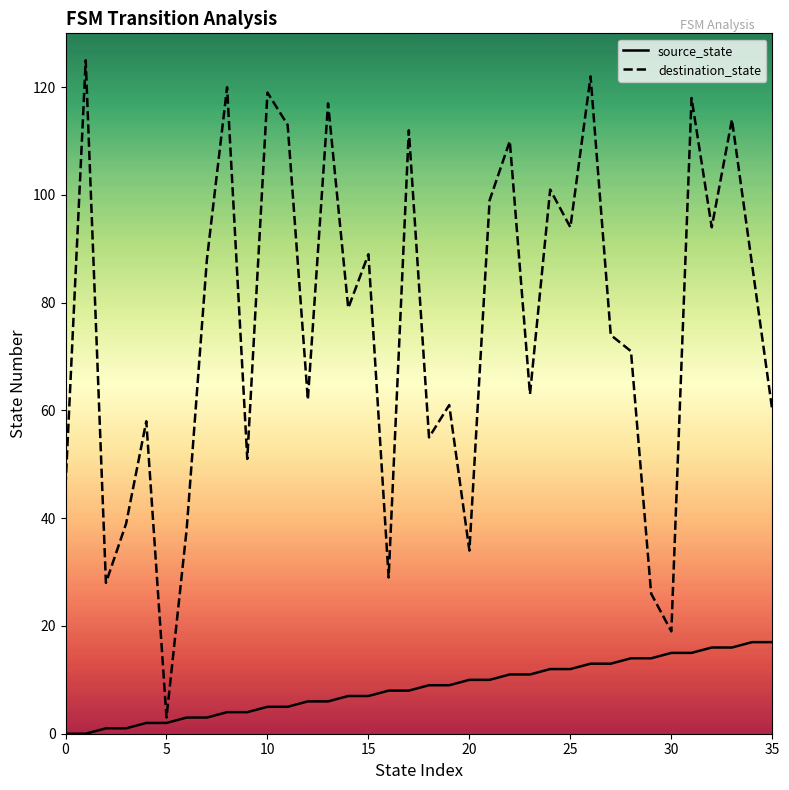

Which series has the largest total across all categories?

destination_state